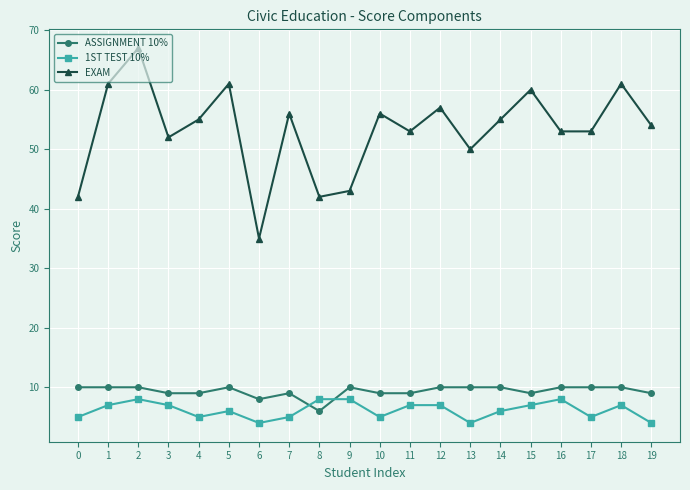

What is the value of the 1ST TEST 10% point at the 14th from the left?

4